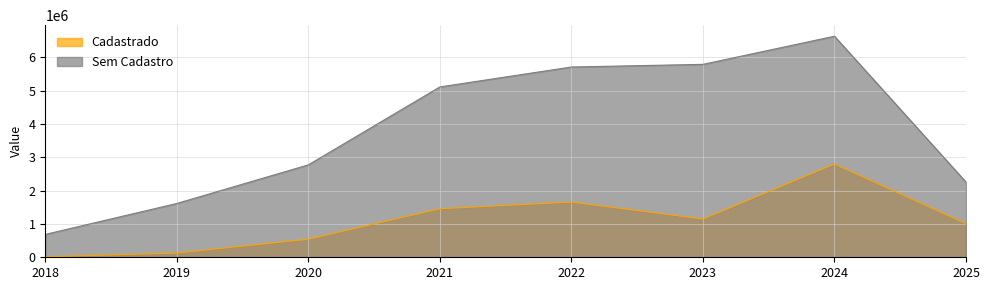

True or false: Sem Cadastro and Cadastrado intersect in this chart.

False